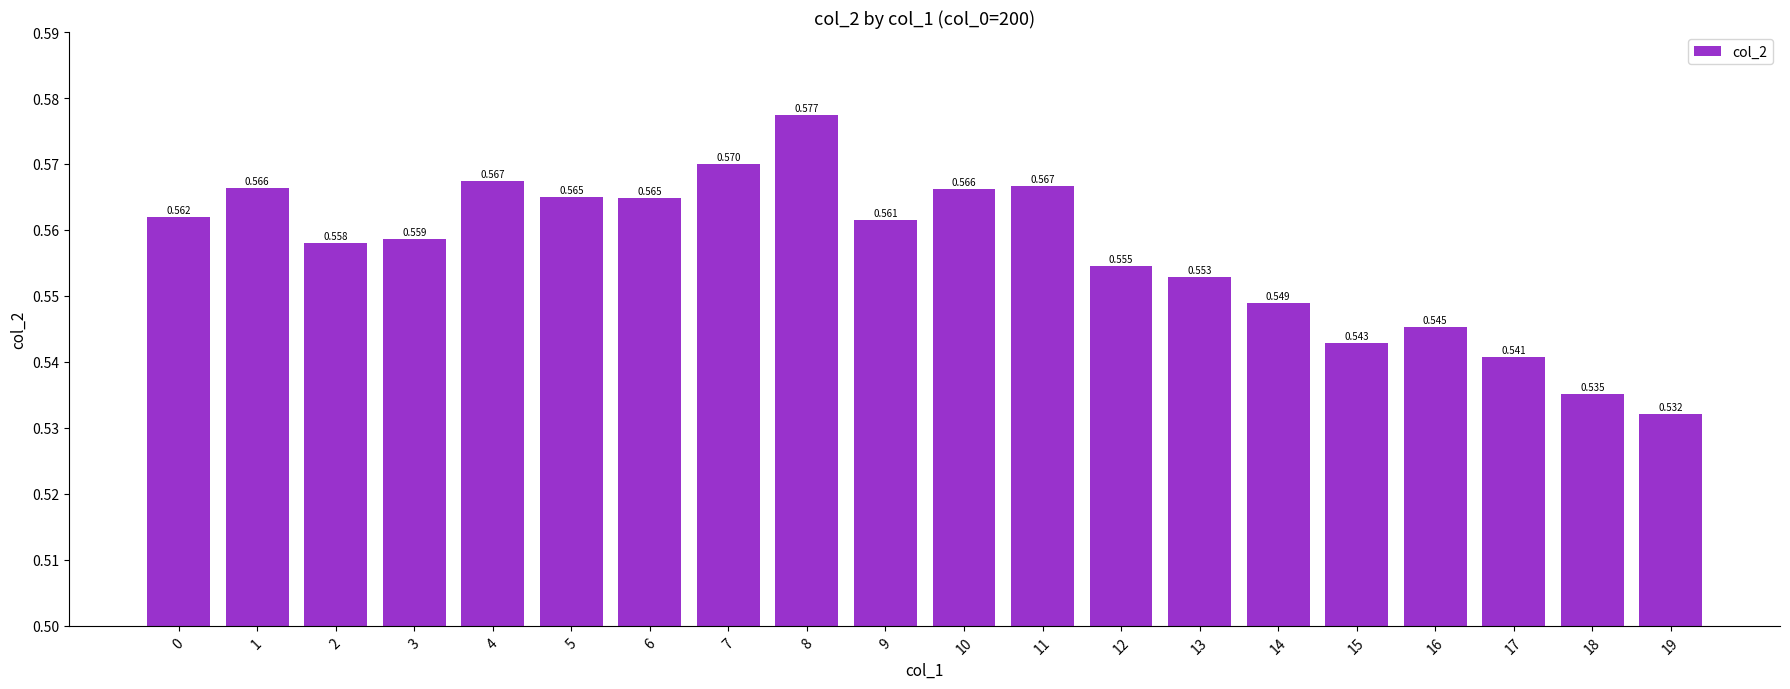

What is the maximum value shown in the chart?

0.6